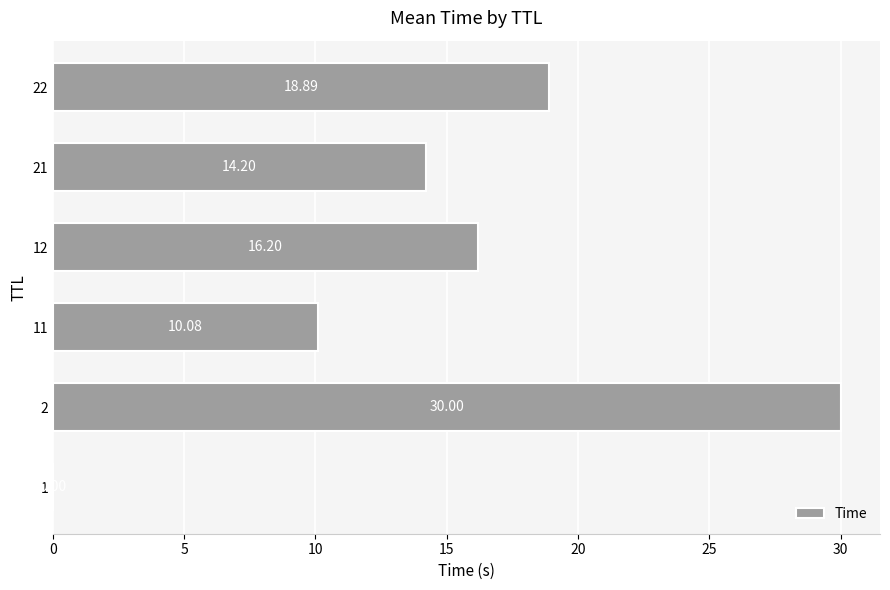

Approximately how many times larger is the value at 22 compared to 2?

0.6